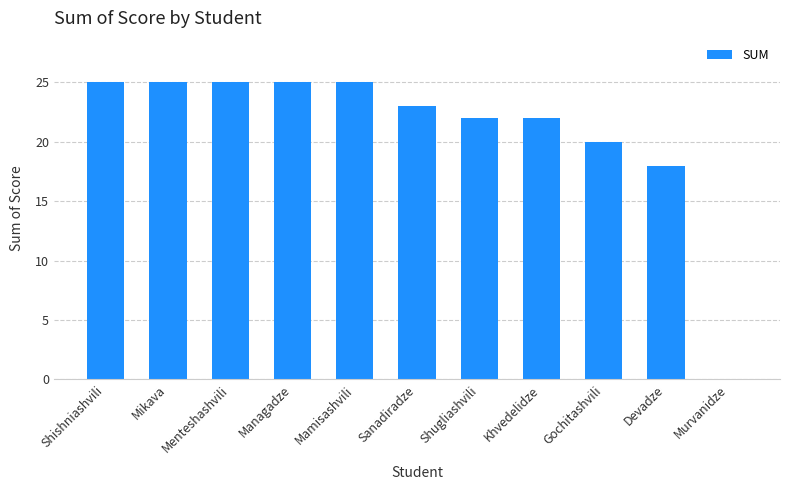

The chart shows a value of 22 at Khvedelidze. True or false?

True